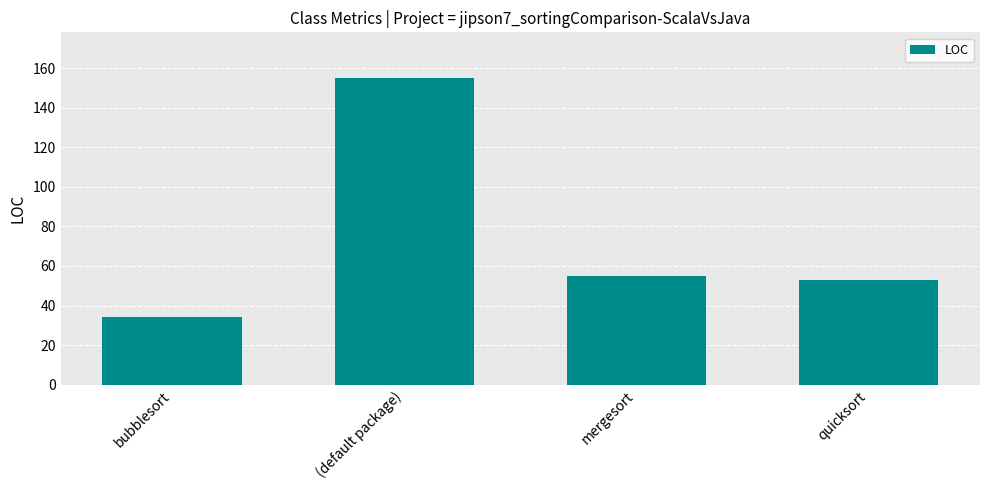

Is it true that the value at bubblesort is 57?

False